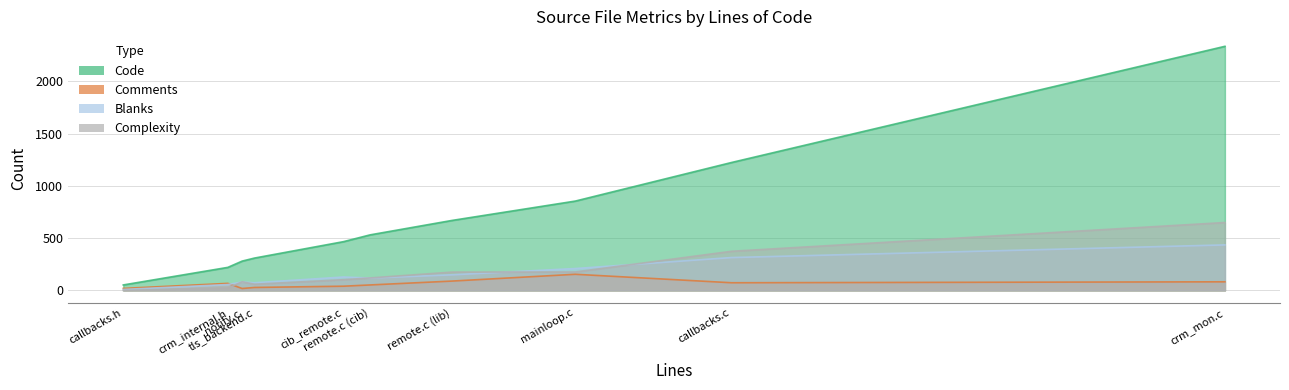

List the labels in order of Blanks value, largest first.

crm_mon.c, callbacks.c, mainloop.c, remote.c (lib), cib_remote.c, remote.c (cib), notify.c, tls_backend.c, crm_internal.h, callbacks.h